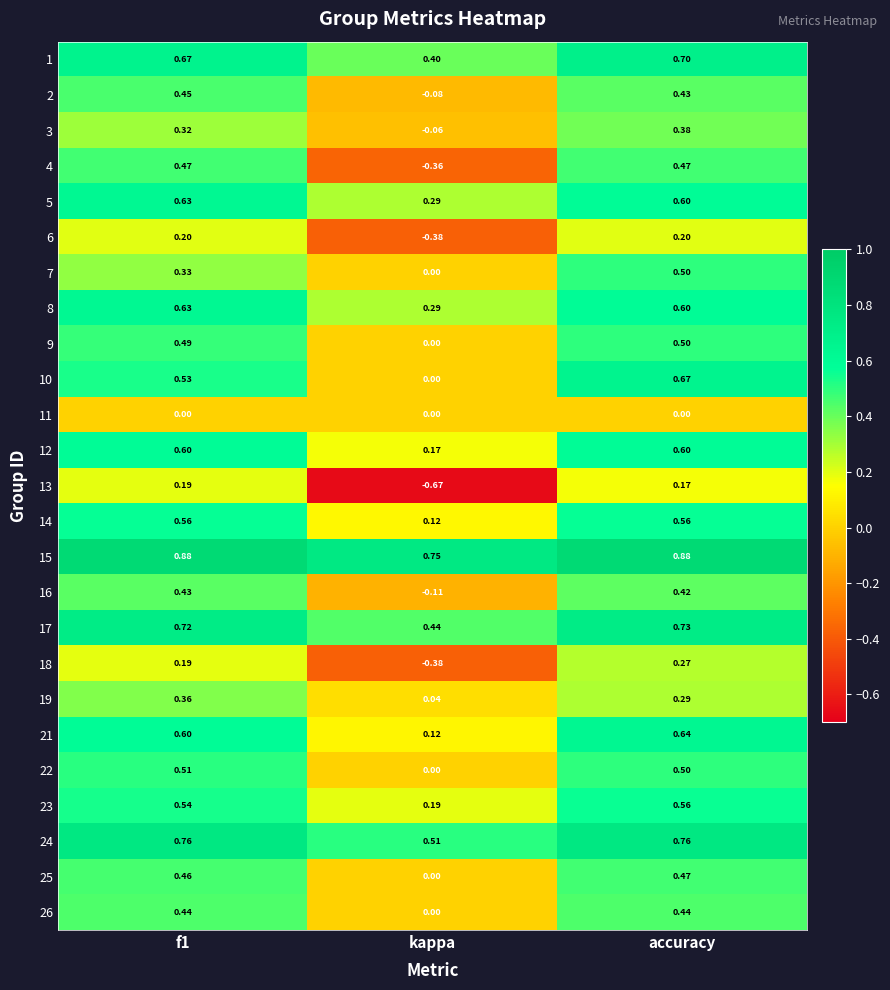

Where is 14 nearest to the value 0?

kappa